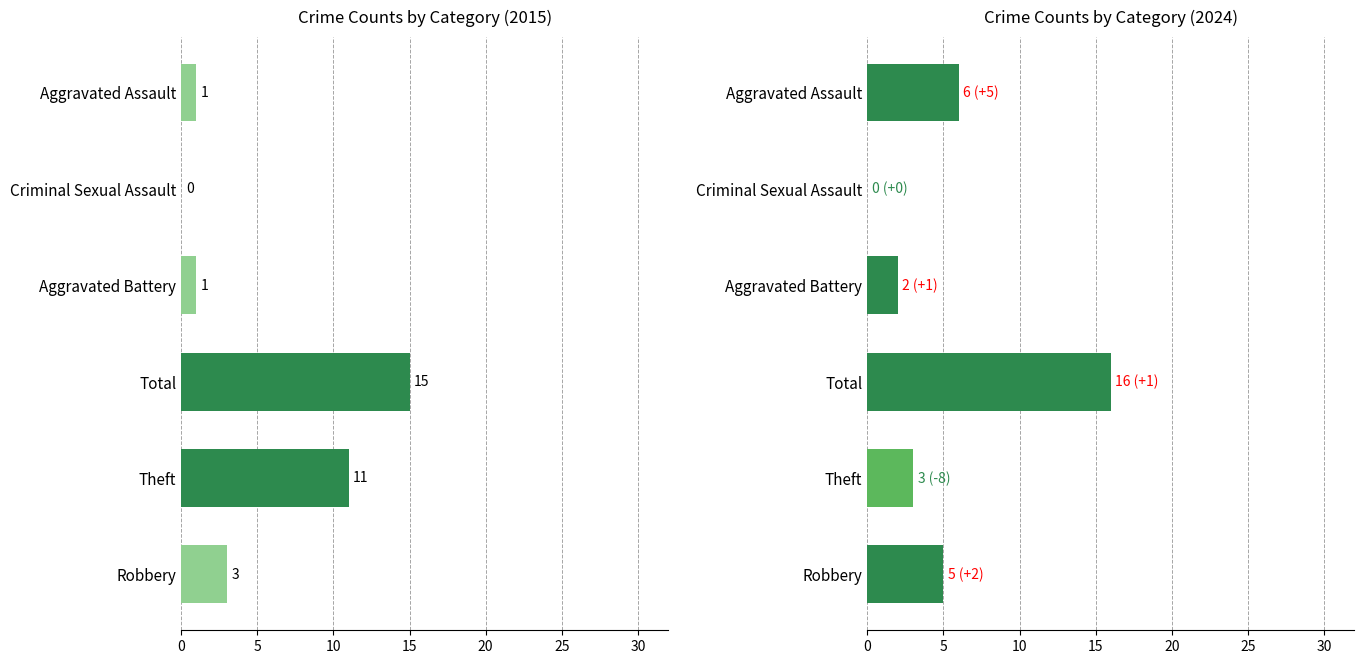

Is it true that 2015 equals 15 at Total?

True